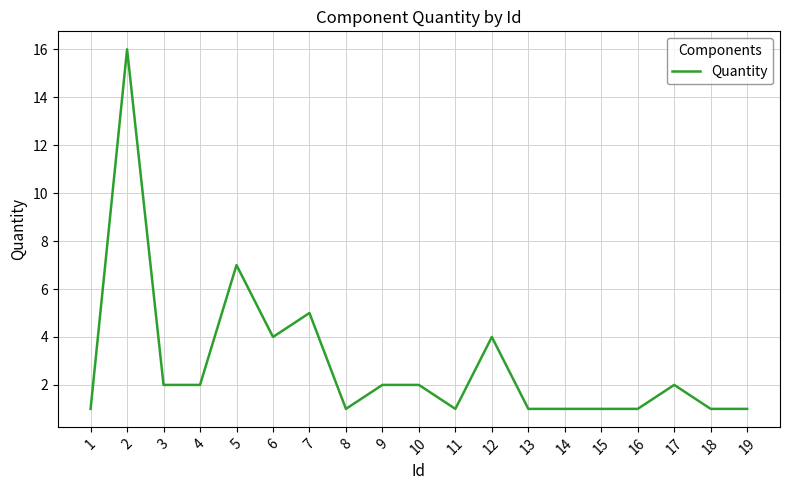

The chart shows a value of 4 at 12. True or false?

True